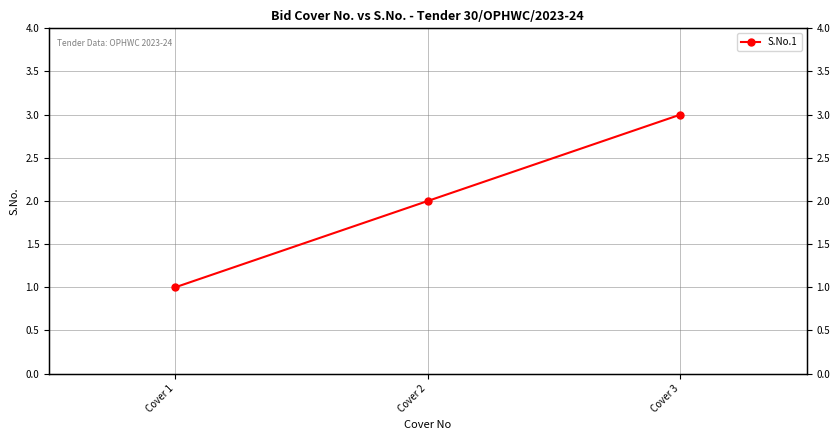

Read the value at Cover 1.

1